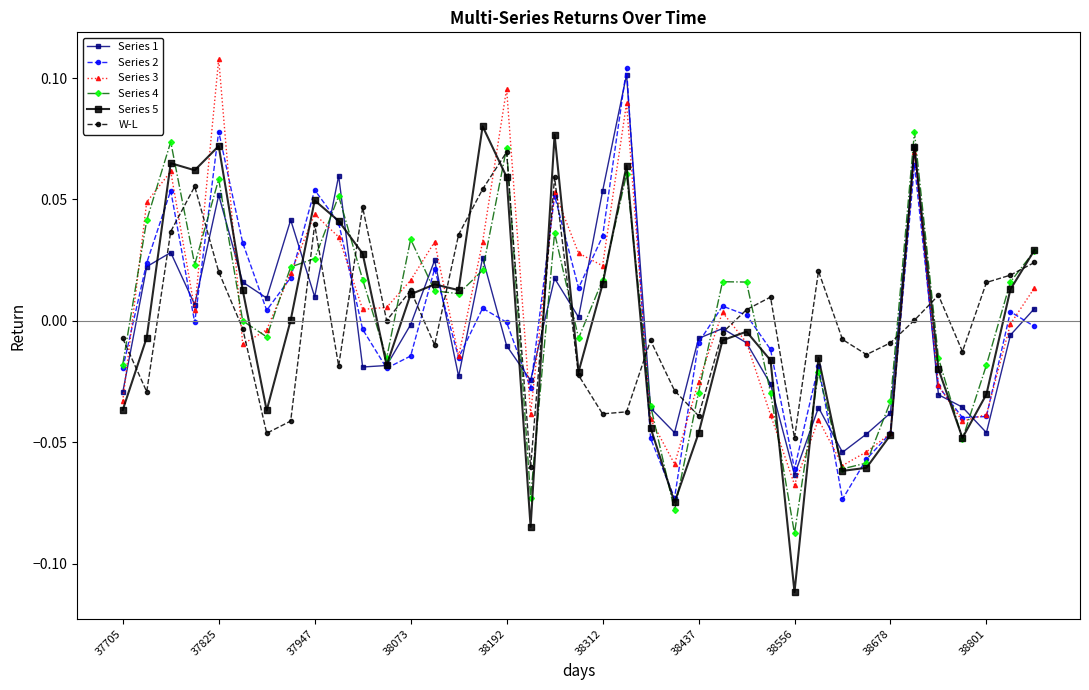

How many data points does each series have?

39